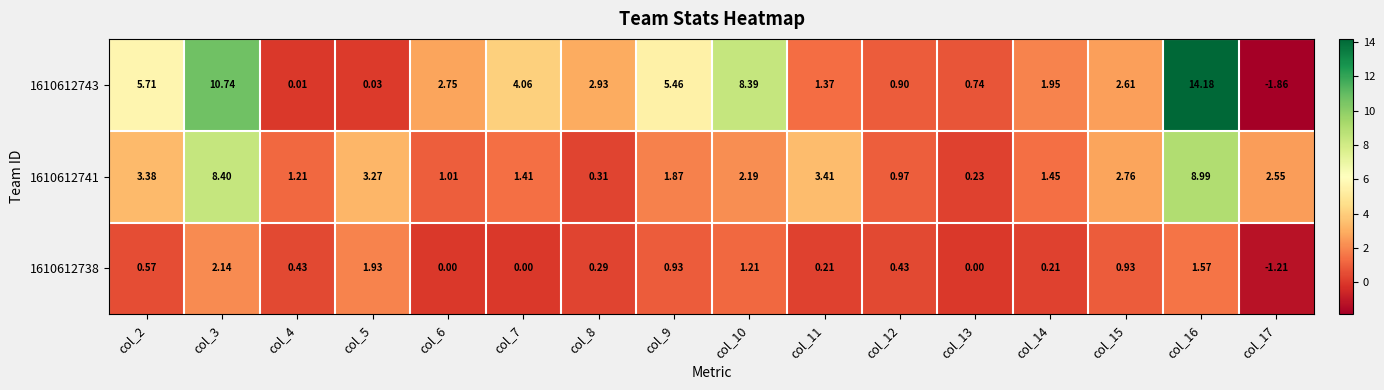

Which series changed the most between col_4 and col_9?

1610612743